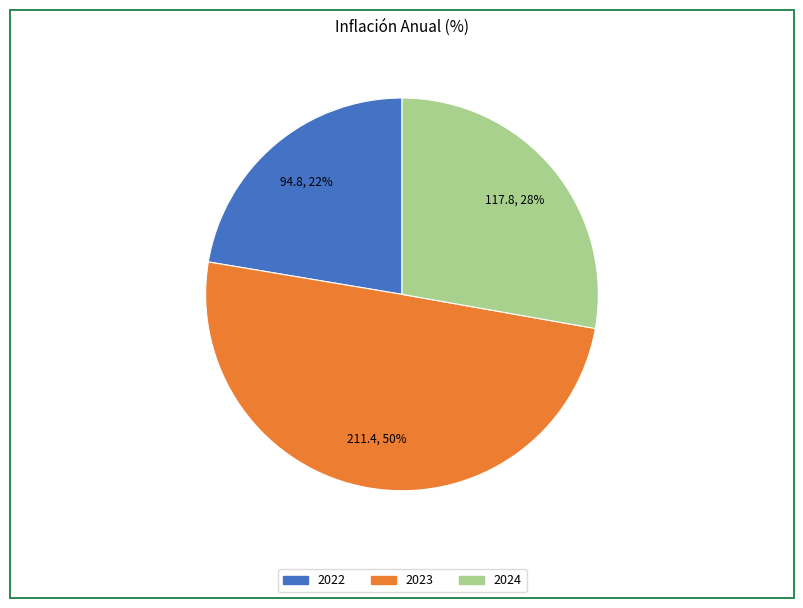

How many slices are in this pie chart?

3